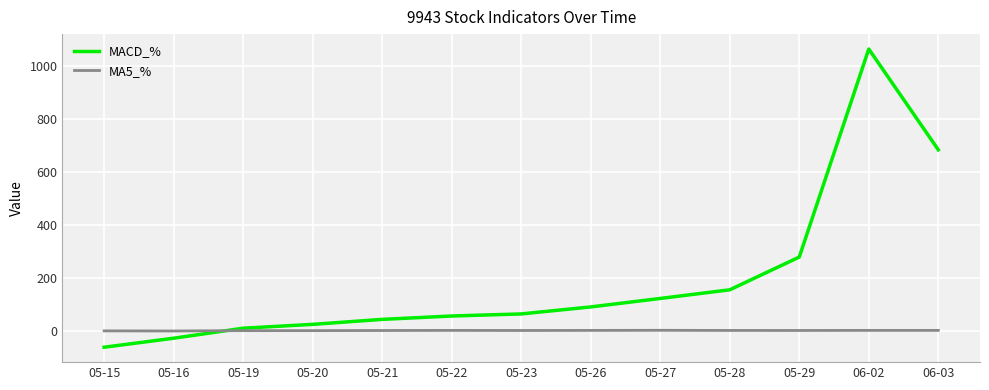

Between 05-26 and 05-29, which series saw the biggest shift?

MACD_%